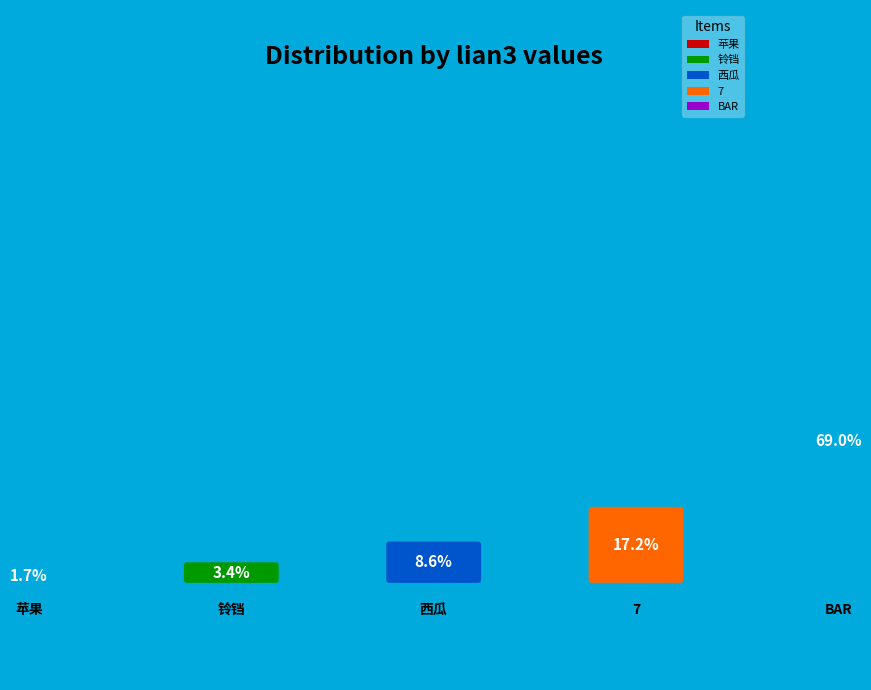

Rank the categories by value from highest to lowest.

BAR, 7, 西瓜, 铃铛, 苹果